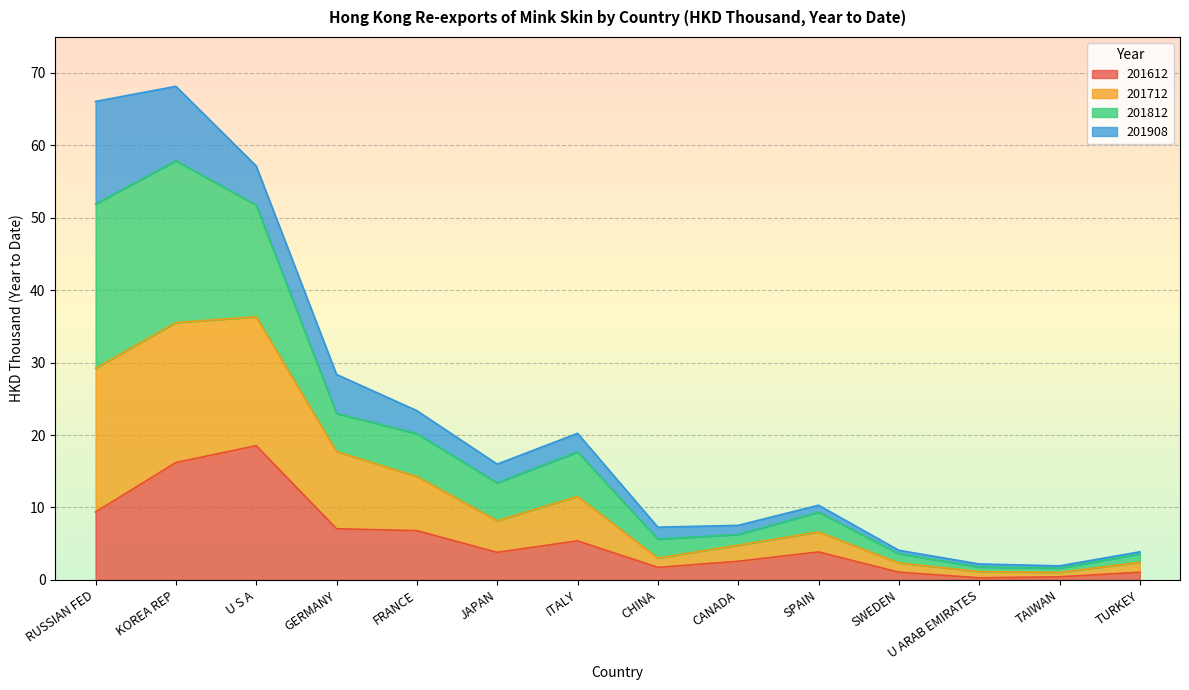

True or false: 201712 and 201612 cross at least once.

False